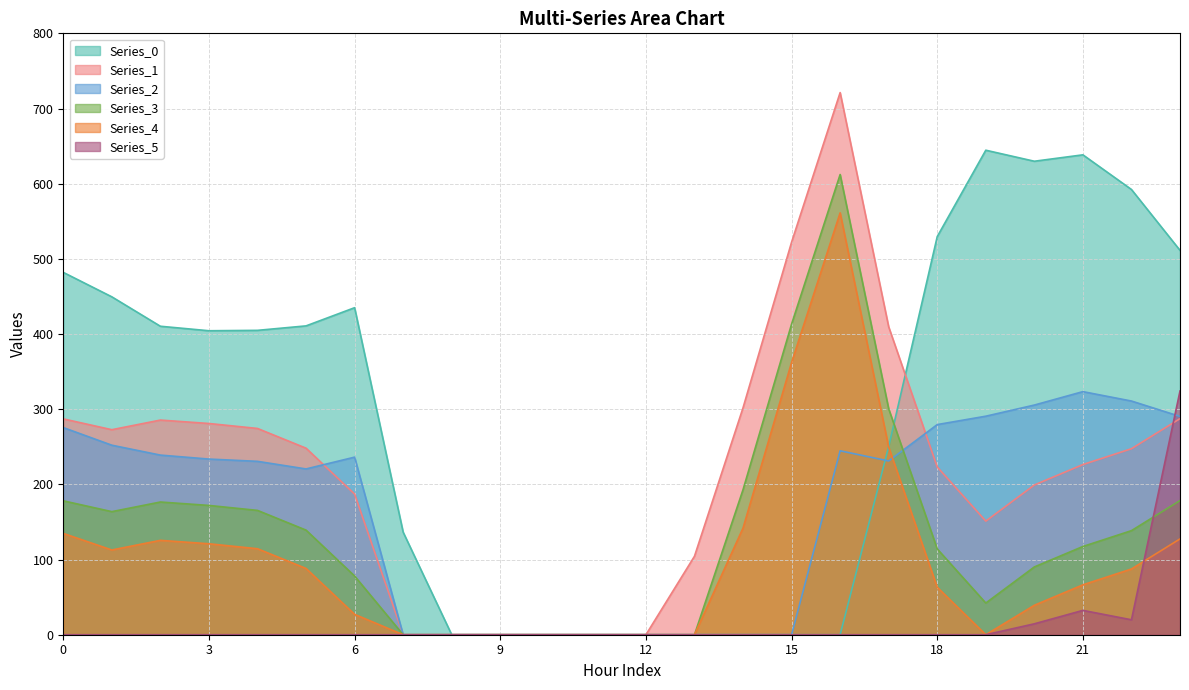

True or false: Series_1 and Series_3 cross at least once.

False